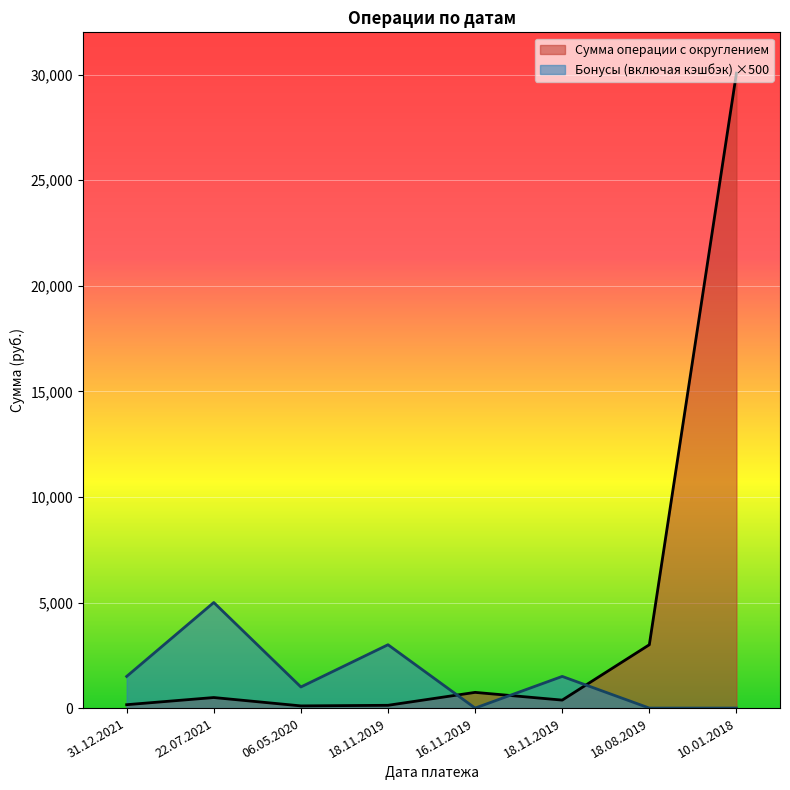

What are all the series names shown in the legend?

Сумма операции с округлением, Бонусы (включая кэшбэк) ×500